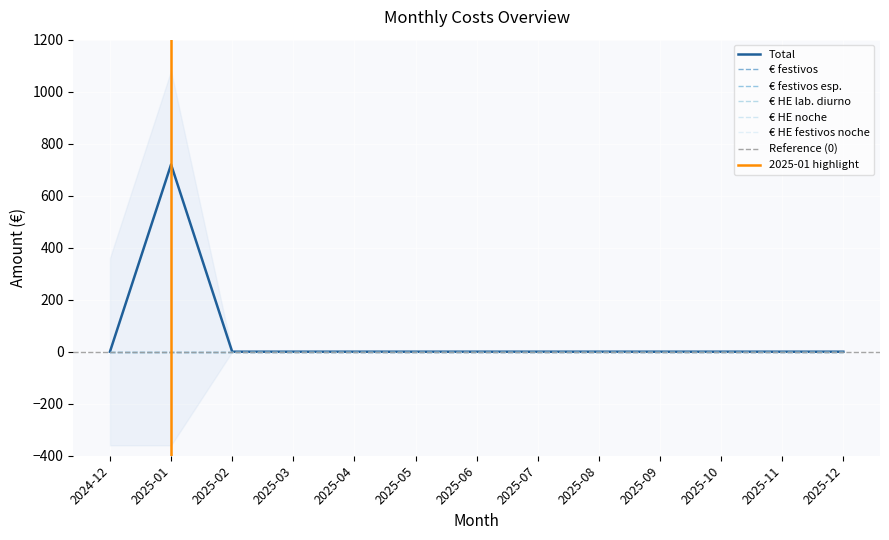

What are all the series names shown in the legend?

Total, € festivos, € festivos esp., € HE lab. diurno, € HE noche, € HE festivos noche